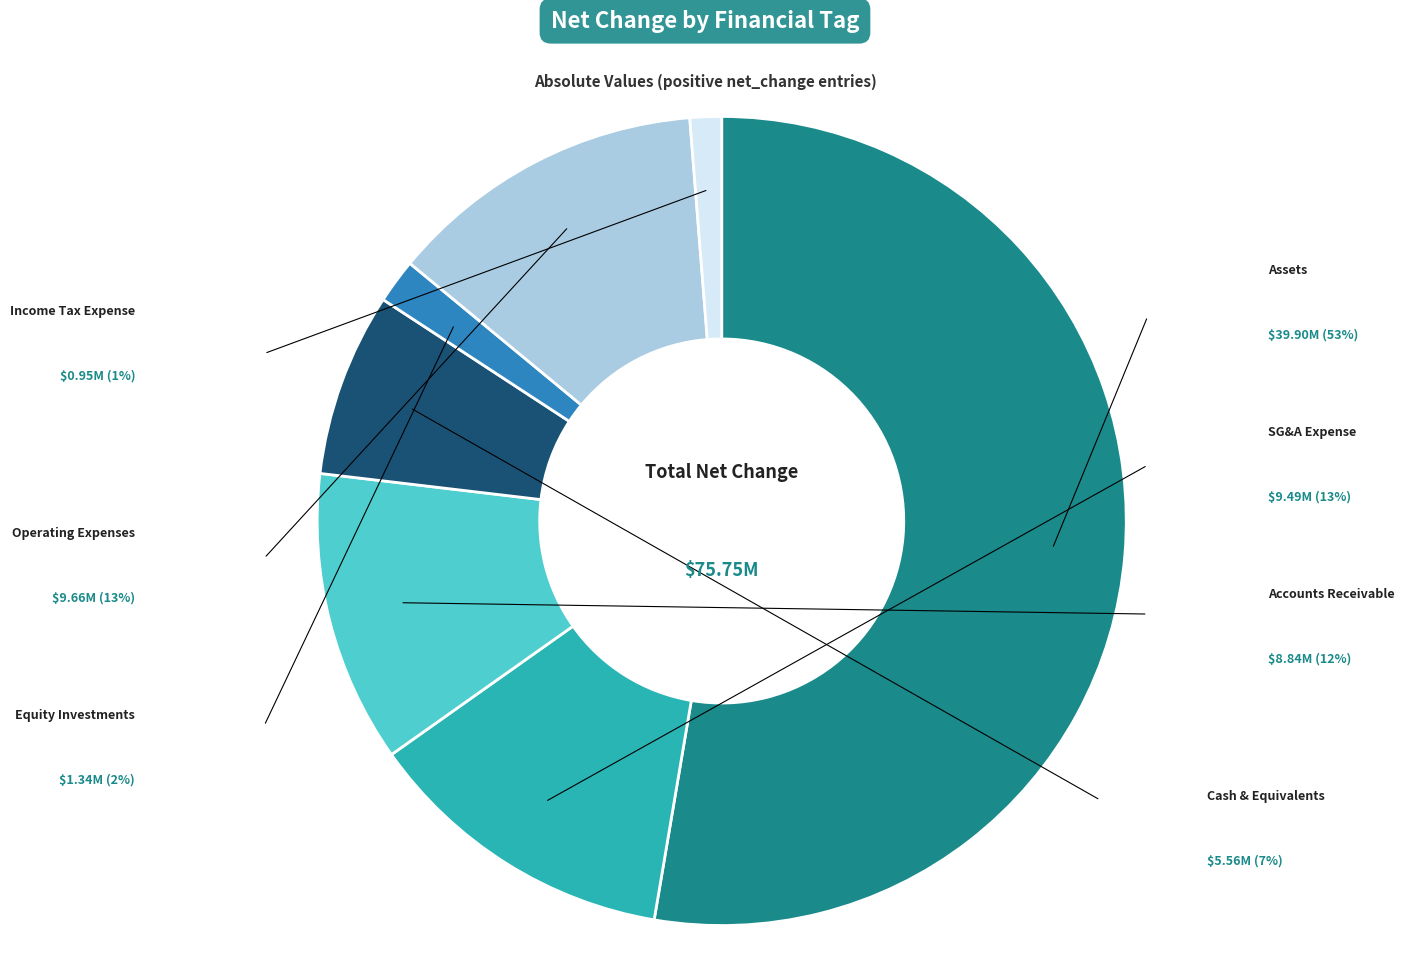

Is there any slice that represents more than half of the pie?

Yes